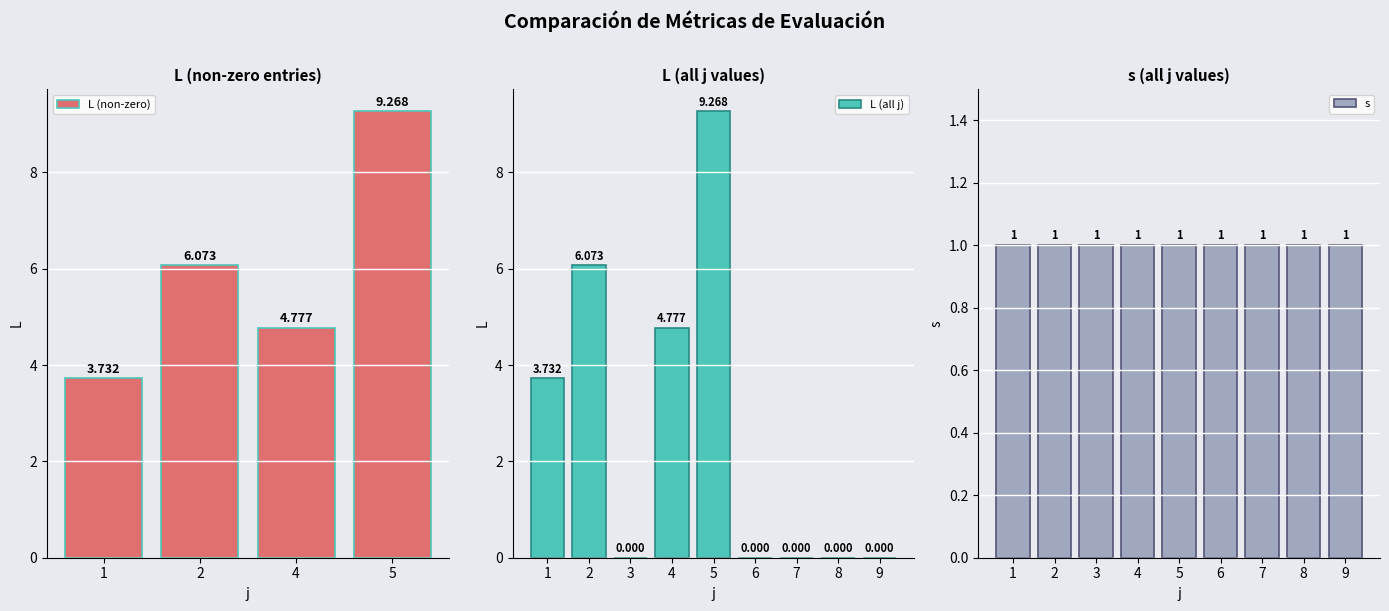

What is the change in value from 4 to 5?

+4.5